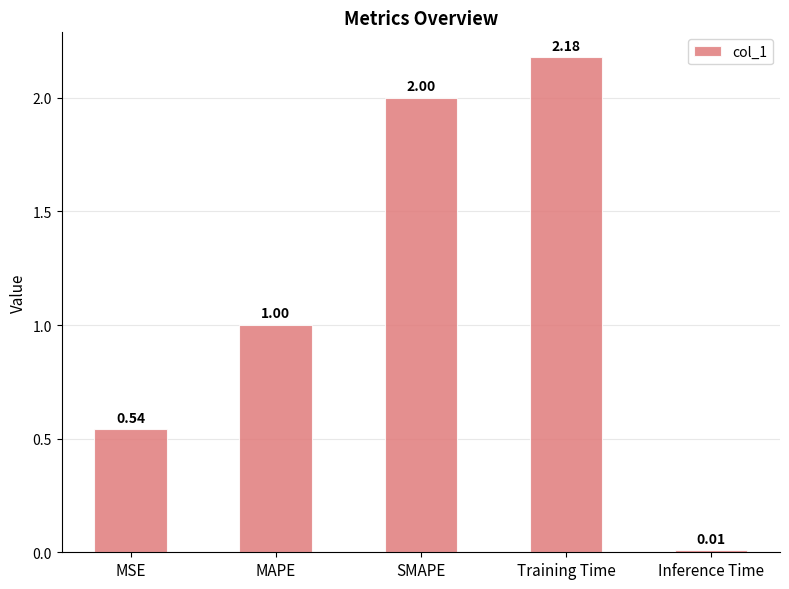

Which has a higher value, SMAPE or Training Time?

Training Time